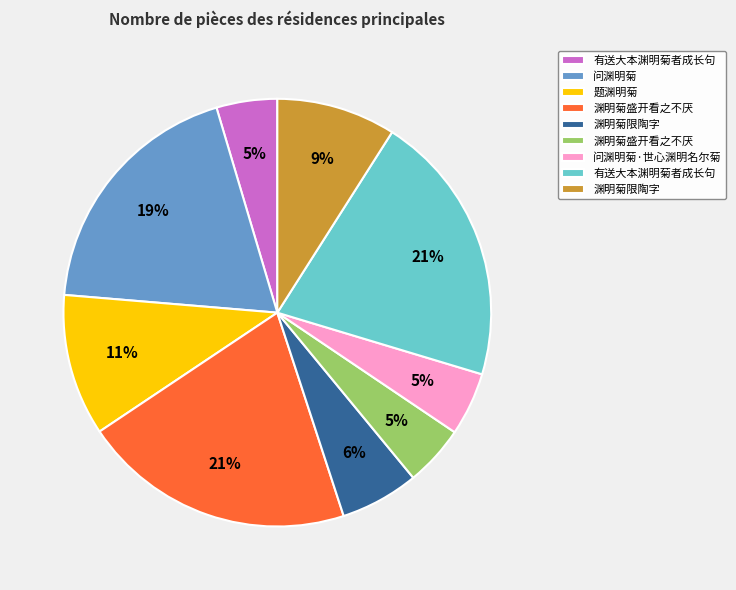

How many segments does this pie chart have?

9